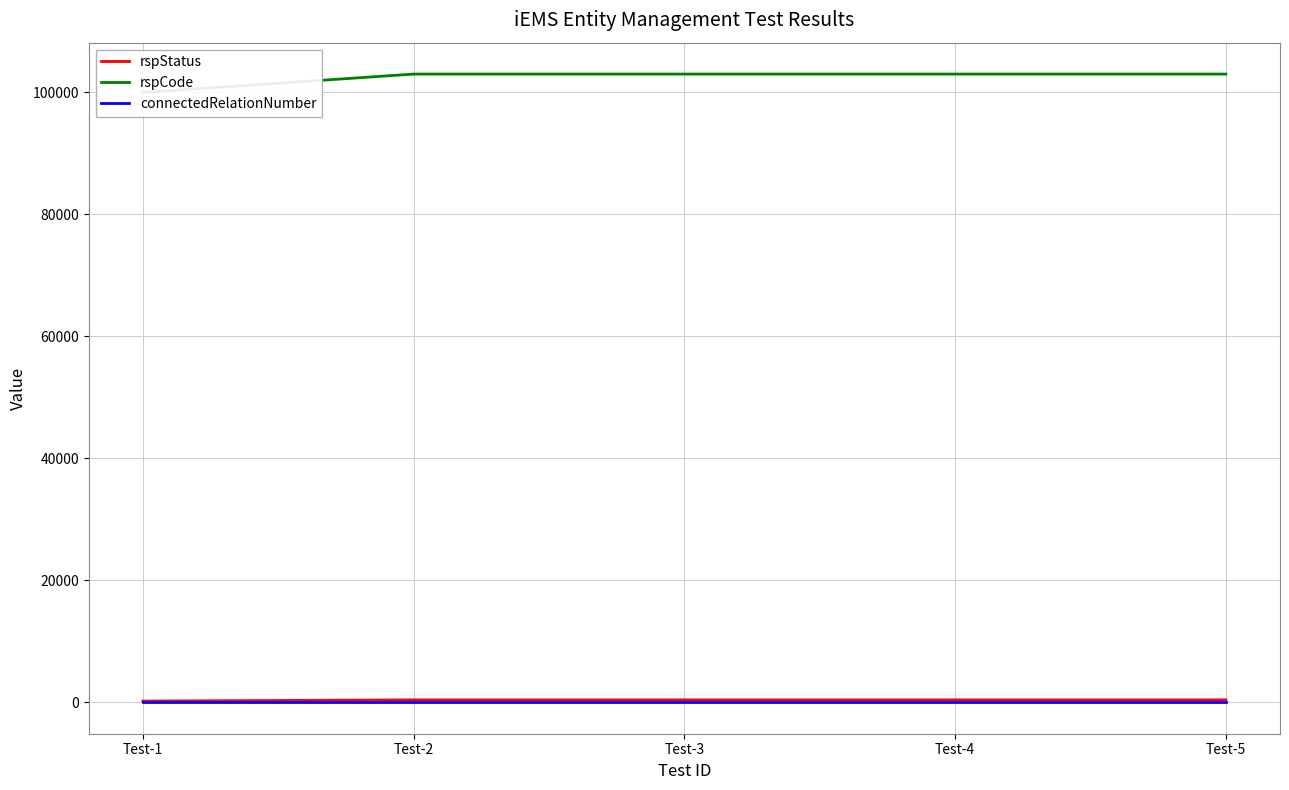

Reading left to right, transcribe all the data shown in this chart.

rspStatus: Test-1=200	Test-2=400	Test-3=400	Test-4=400	Test-5=400
rspCode: Test-1=100000	Test-2=103000	Test-3=103000	Test-4=103000	Test-5=103000
connectedRelationNumber: Test-1=0	Test-2=0	Test-3=0	Test-4=0	Test-5=0